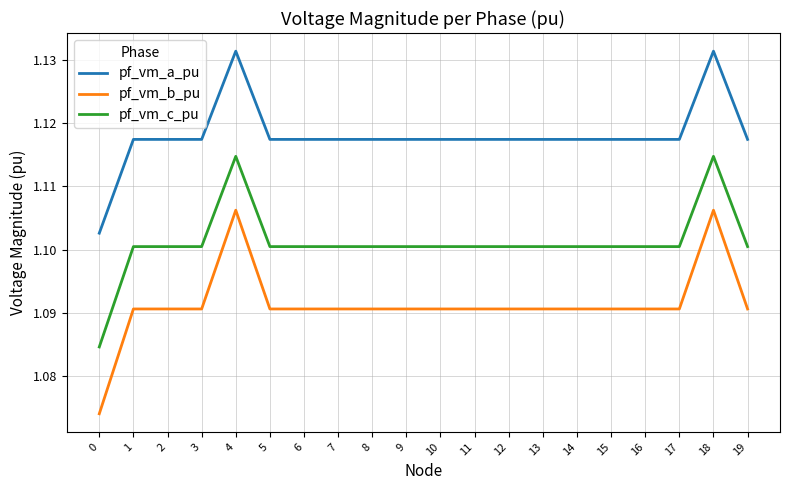

Count the number of categories in the chart.

20